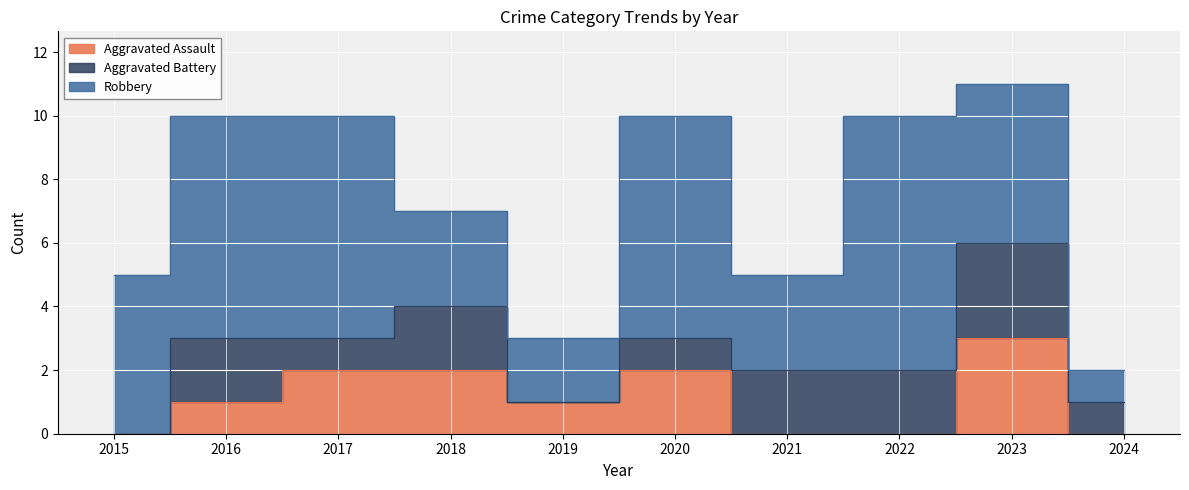

Read the Robbery value at 2021.

3